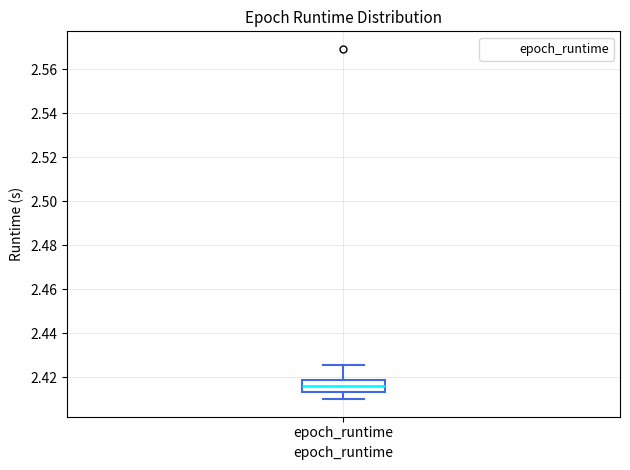

Where does the upper whisker of the box for epoch_runtime end on the y-axis? The values are not printed on the chart, so give them approximately, as read against the axis.

2.426